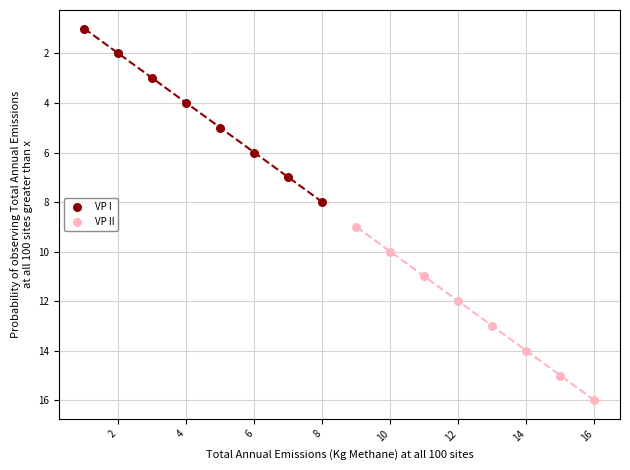

Which series contains the lowest Y value?

VP I